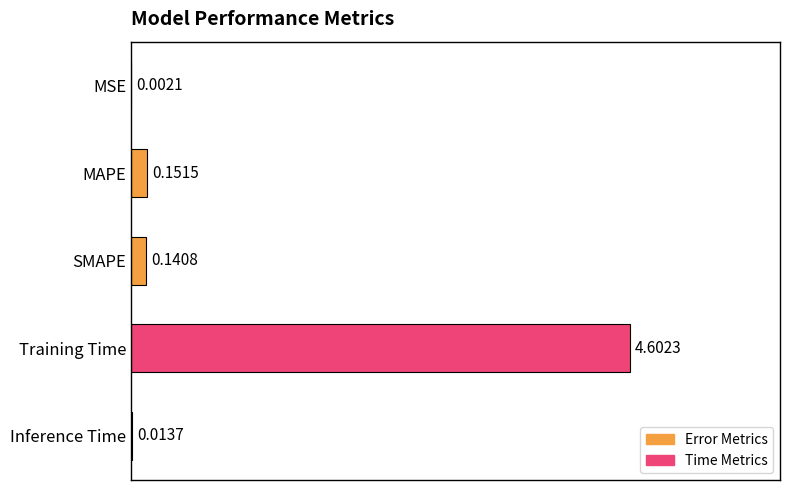

What is the sum of all values?

4.9